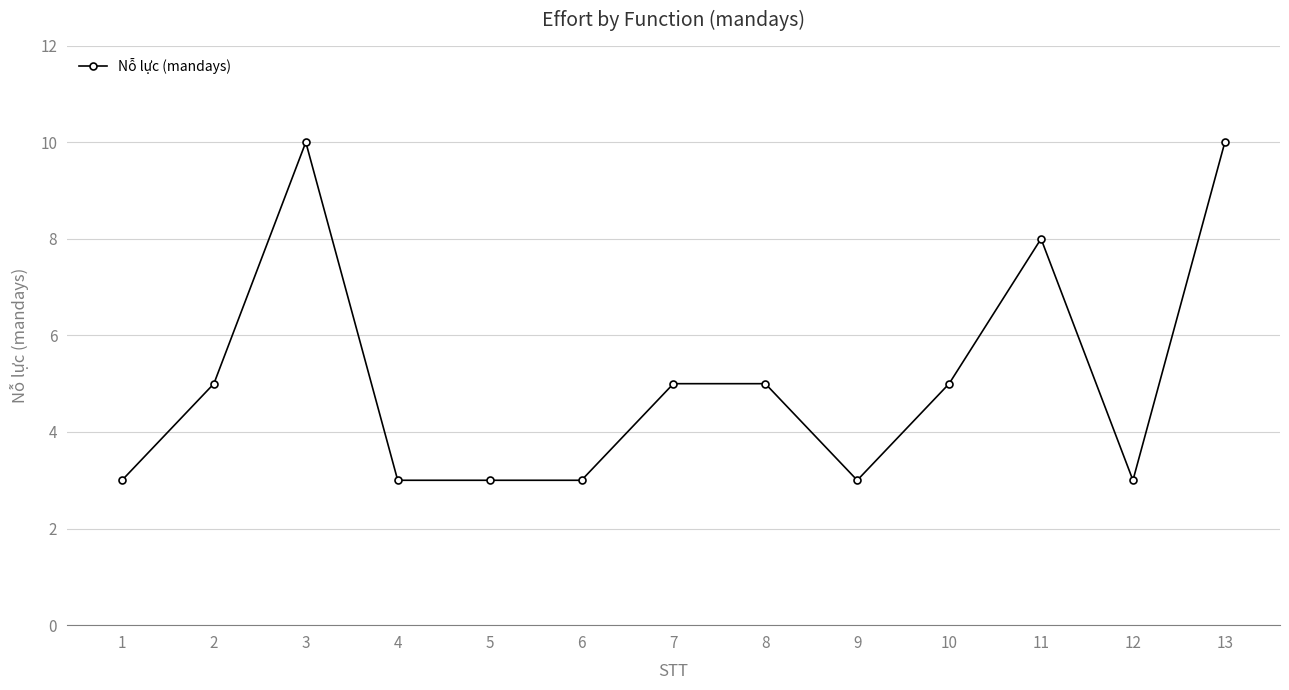

Reading left to right, what are all the values shown in this chart?

1=3	2=5	3=10	4=3	5=3	6=3	7=5	8=5	9=3	10=5	11=8	12=3	13=10